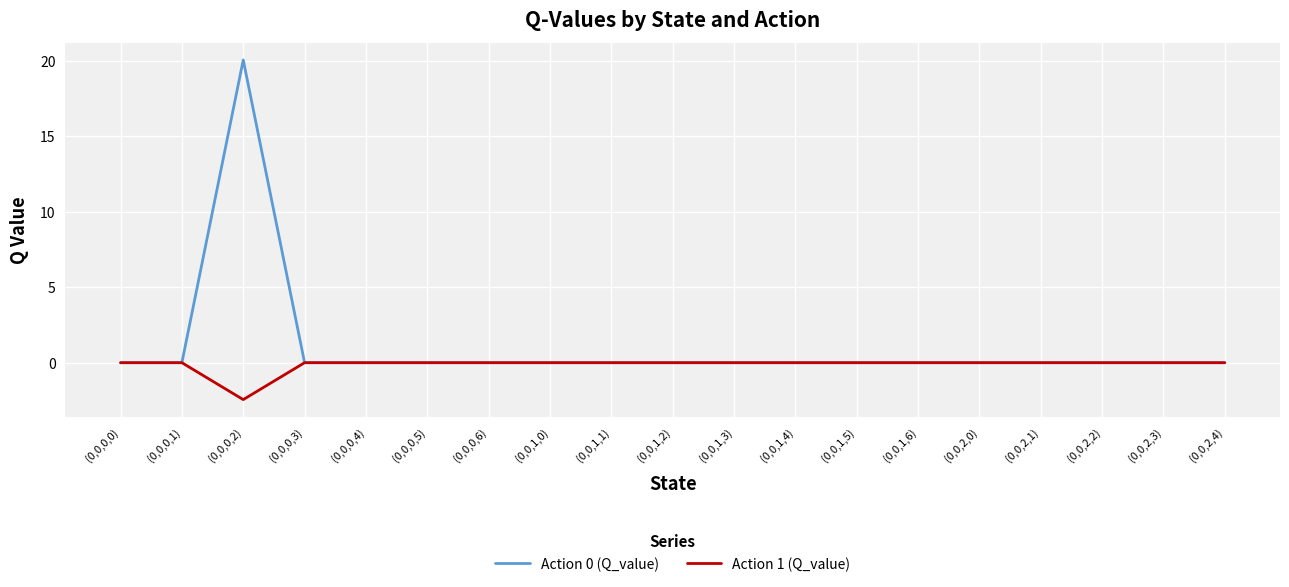

At which category is the sum across all series the highest?

(0,0,0,2)